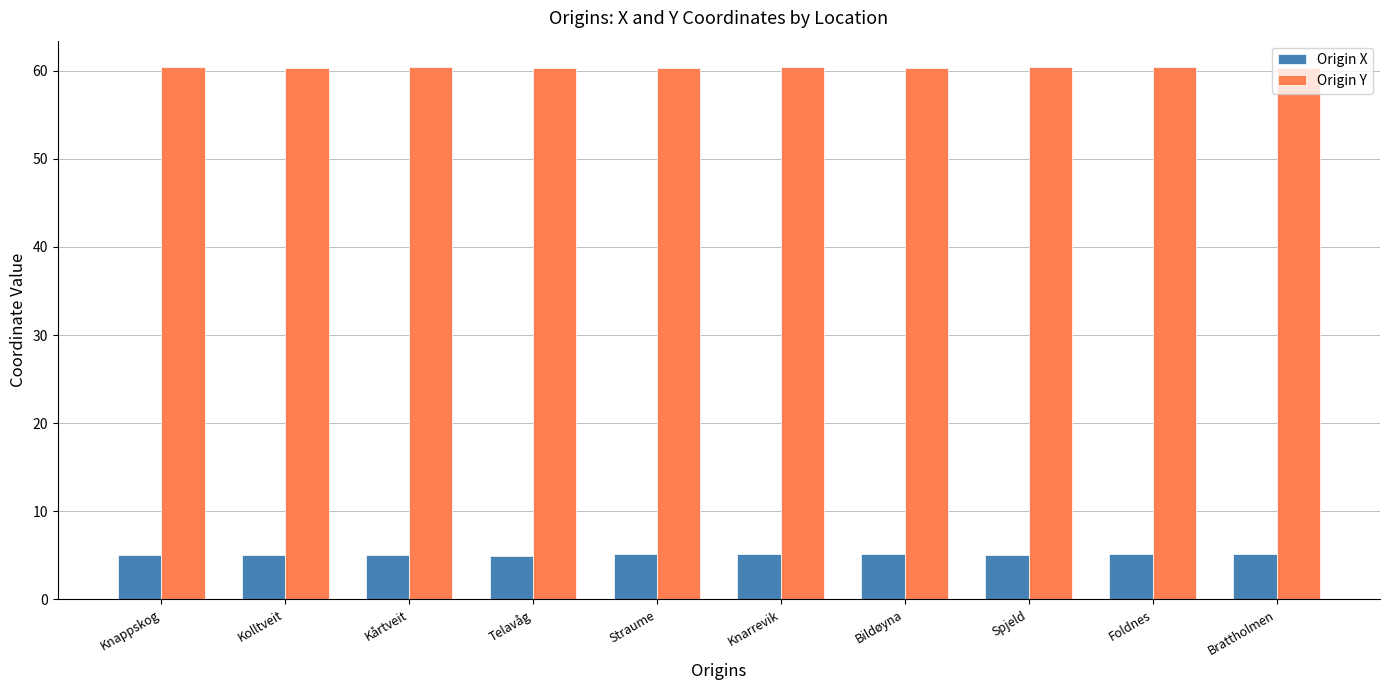

Does the chart contain stacked bars?

No